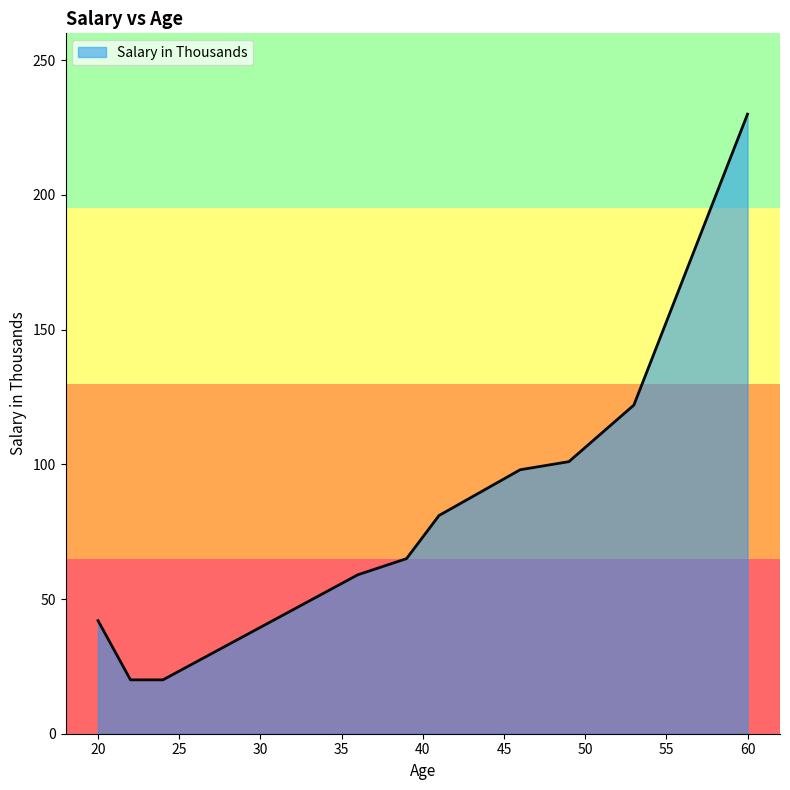

What is the minimum value shown in the chart?

20